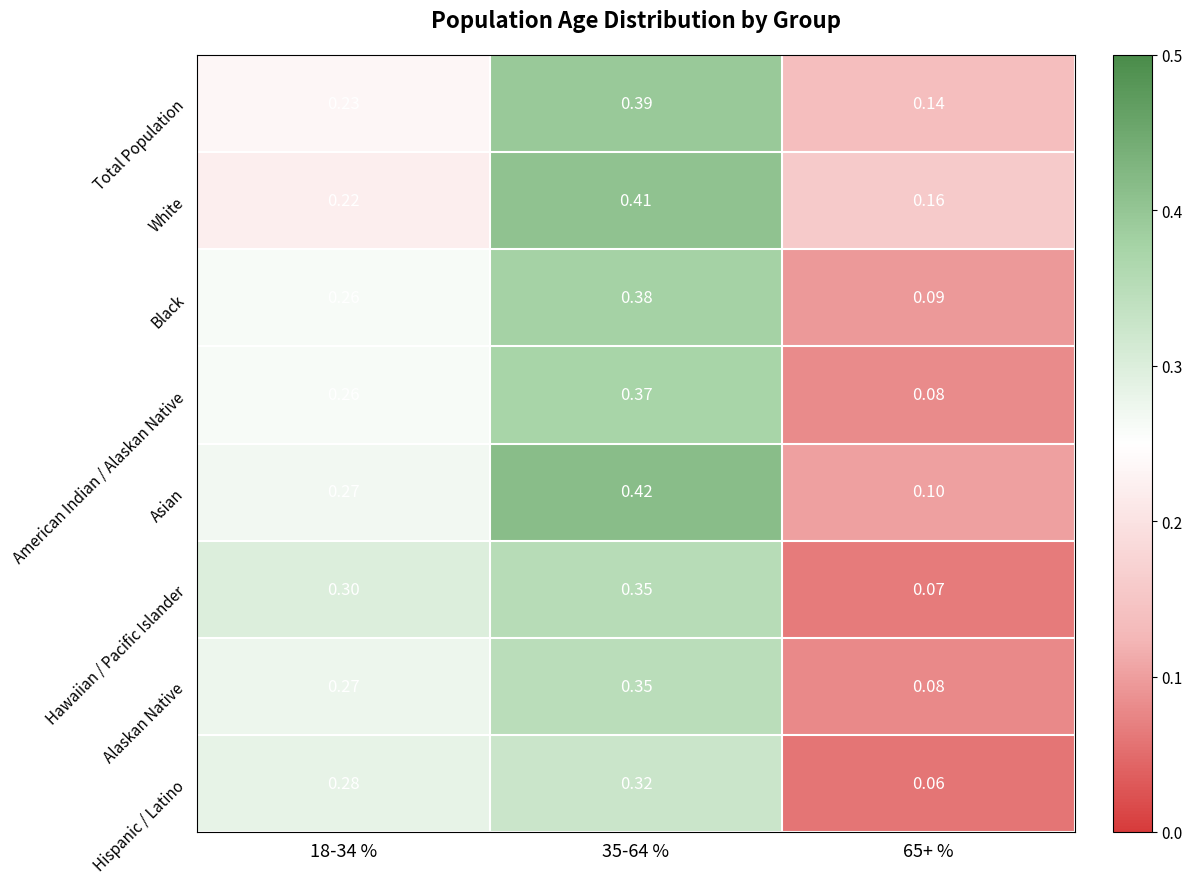

Is the value of Black at 35-64 % greater than the value of Total Population at 18-34 %?

Yes